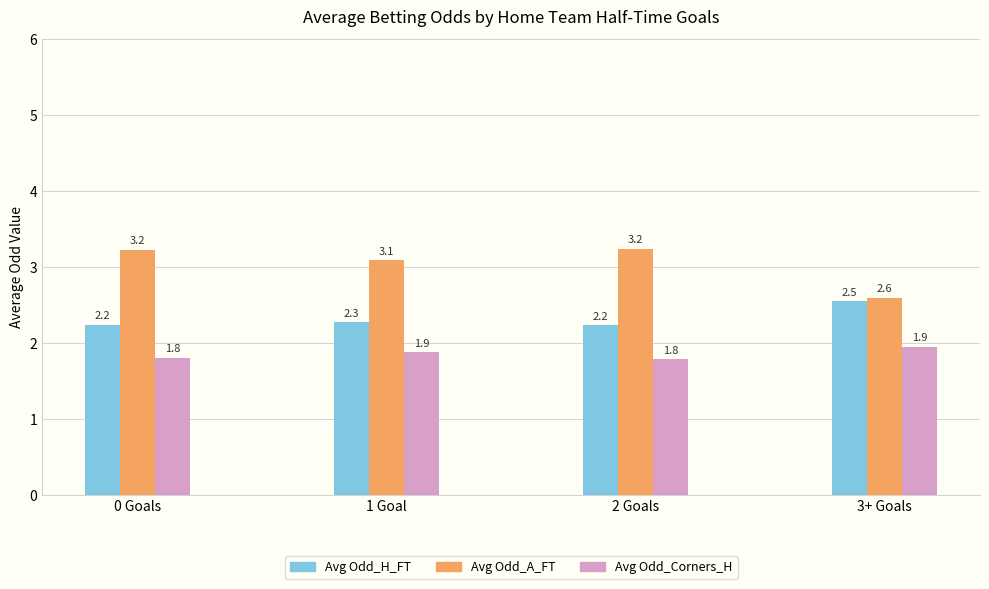

What is the difference between the highest and lowest values at 1 Goal?

1.2